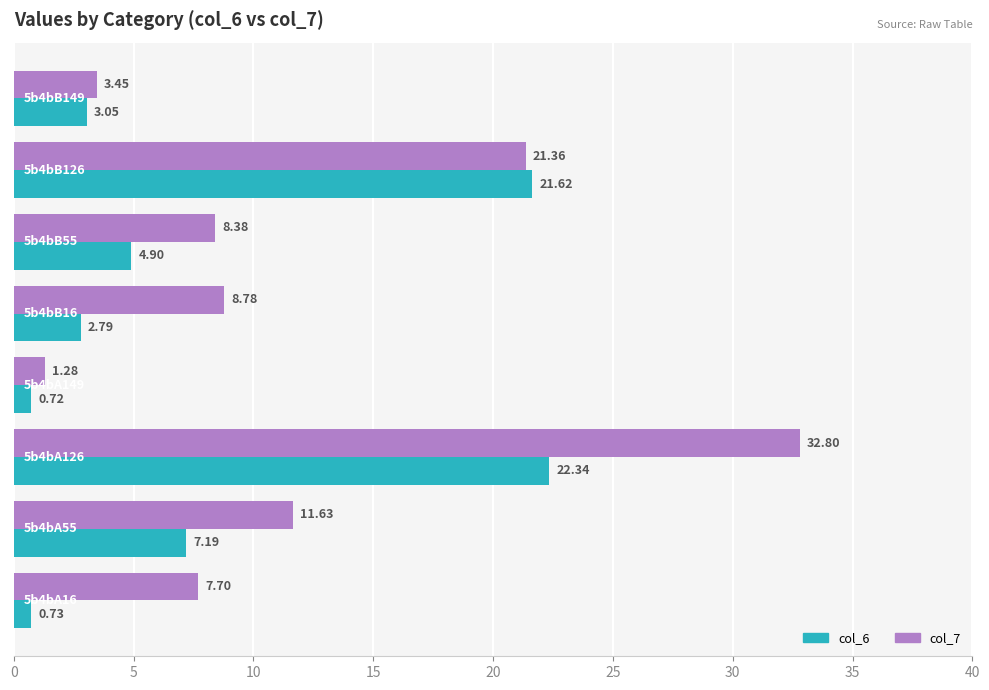

What is the difference between the maximum and second lowest values in the col_7 series?

29.3